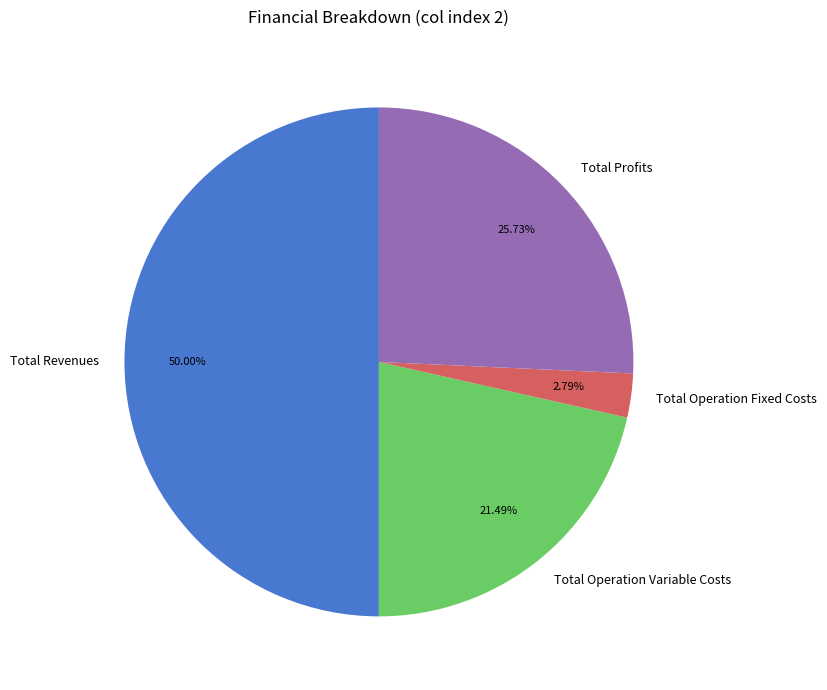

Does Total Profits represent more than half of the total?

No